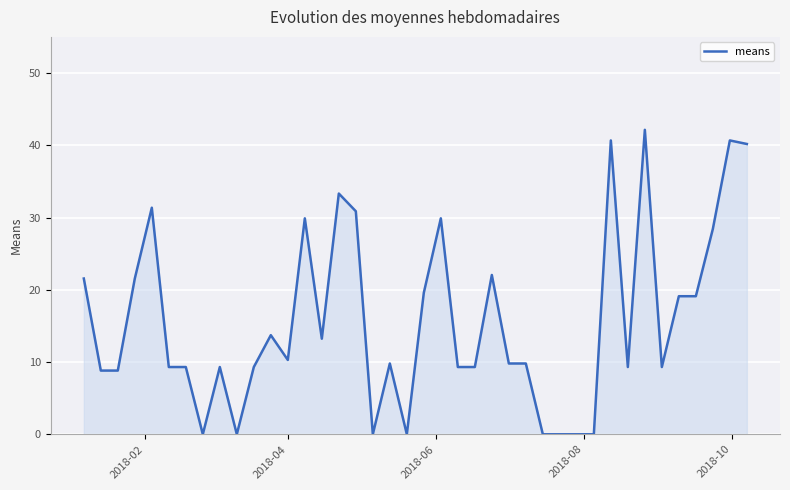

What is the difference between the maximum and minimum values?

42.1